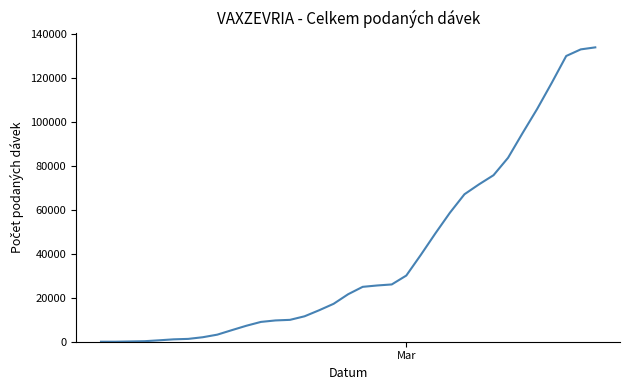

What is the maximum value shown in the chart?

133841